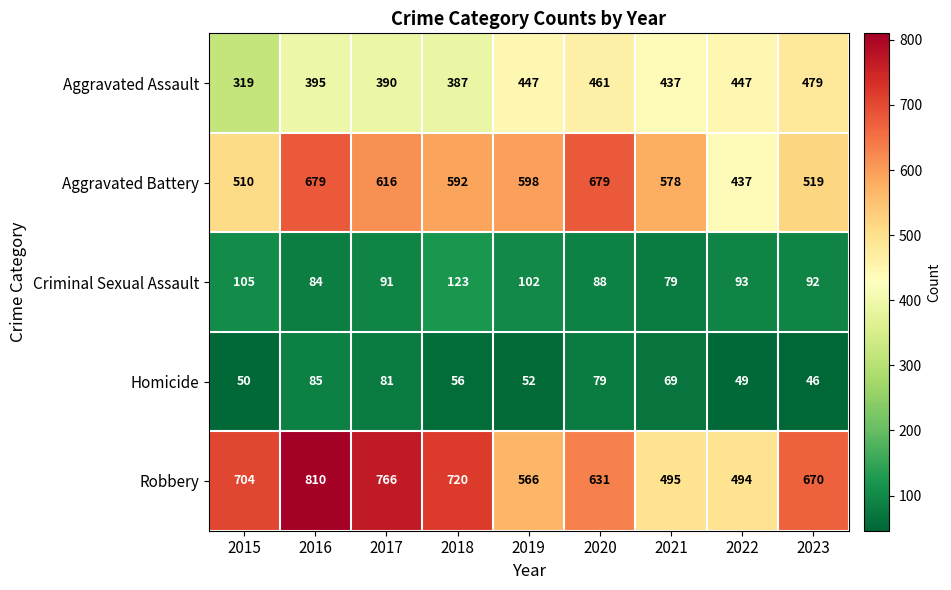

The Aggravated Battery series shows 983 at 2016. True or false?

False